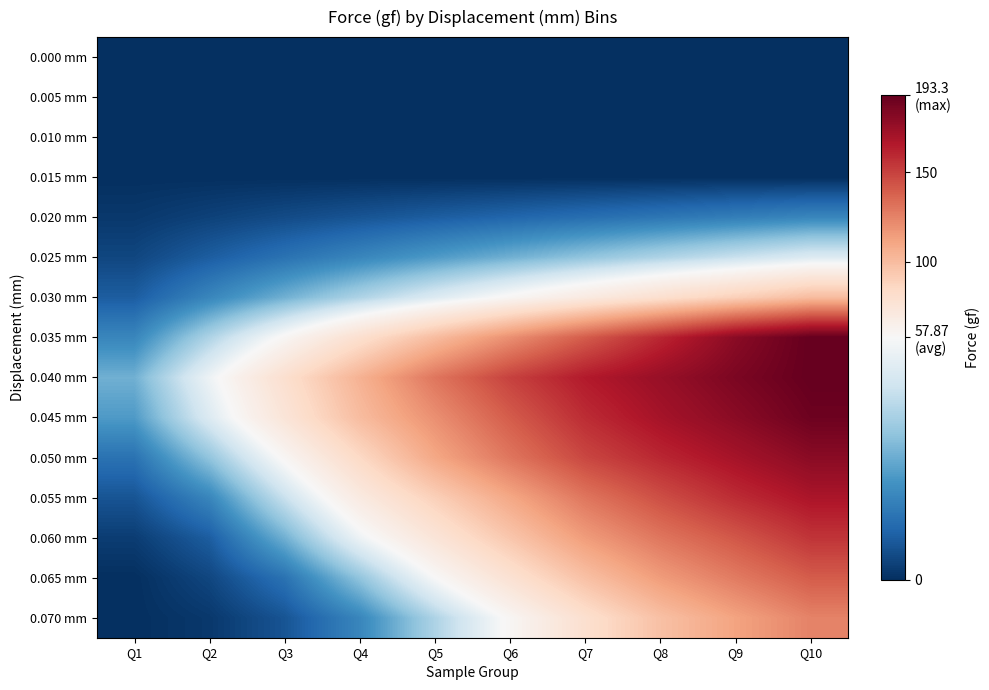

Reading left to right, transcribe all the data shown in this chart.

0.000 mm: Q1=0	Q2=0	Q3=0	Q4=0	Q5=0	Q6=0	Q7=0	Q8=0	Q9=0	Q10=0
0.005 mm: Q1=0	Q2=0	Q3=0	Q4=0	Q5=0	Q6=0	Q7=0	Q8=0	Q9=0	Q10=0
0.010 mm: Q1=0	Q2=0	Q3=0	Q4=0	Q5=0	Q6=0	Q7=0	Q8=0	Q9=0	Q10=0
0.015 mm: Q1=0	Q2=0	Q3=0	Q4=0	Q5=0	Q6=0	Q7=0	Q8=0	Q9=0	Q10=0
0.020 mm: Q1=2	Q2=4	Q3=6	Q4=8	Q5=10	Q6=12	Q7=14	Q8=16	Q9=18	Q10=20
0.025 mm: Q1=5	Q2=10	Q3=15	Q4=20	Q5=25	Q6=30	Q7=35	Q8=40	Q9=45	Q10=50
0.030 mm: Q1=10	Q2=20	Q3=30	Q4=40	Q5=50	Q6=60	Q7=70	Q8=80	Q9=90	Q10=100
0.035 mm: Q1=20	Q2=40	Q3=60	Q4=80	Q5=100	Q6=120	Q7=140	Q8=160	Q9=180	Q10=193
0.040 mm: Q1=30	Q2=55	Q3=80	Q4=105	Q5=130	Q6=150	Q7=165	Q8=175	Q9=185	Q10=193
0.045 mm: Q1=25	Q2=50	Q3=75	Q4=100	Q5=120	Q6=140	Q7=158	Q8=170	Q9=180	Q10=190
0.050 mm: Q1=15	Q2=35	Q3=60	Q4=85	Q5=110	Q6=130	Q7=148	Q8=160	Q9=170	Q10=180
0.055 mm: Q1=8	Q2=20	Q3=45	Q4=70	Q5=90	Q6=110	Q7=130	Q8=145	Q9=158	Q10=168
0.060 mm: Q1=3	Q2=10	Q3=30	Q4=55	Q5=75	Q6=95	Q7=115	Q8=130	Q9=142	Q10=155
0.065 mm: Q1=0	Q2=5	Q3=15	Q4=35	Q5=58	Q6=78	Q7=98	Q8=115	Q9=128	Q10=140
0.070 mm: Q1=0	Q2=2	Q3=8	Q4=20	Q5=40	Q6=60	Q7=80	Q8=98	Q9=112	Q10=125